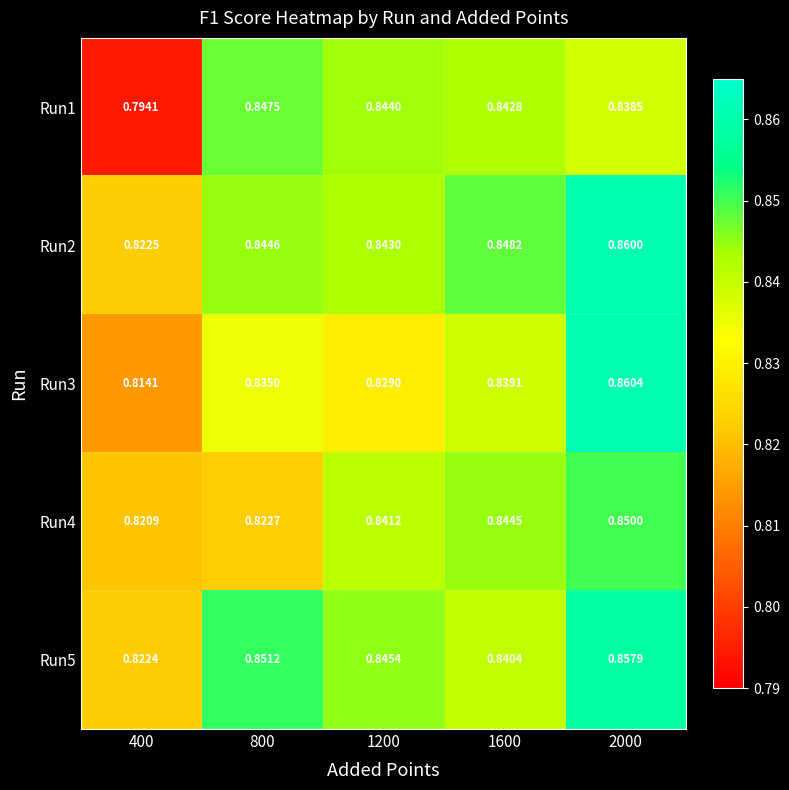

Is the value of Run4 at 400 greater than the value of Run1 at 1200?

No